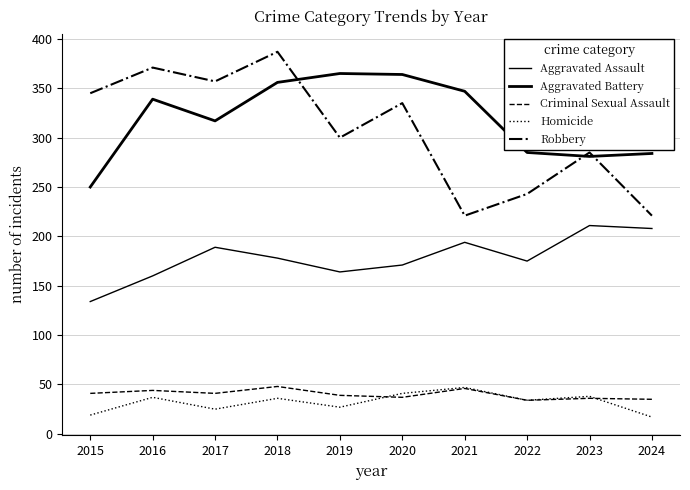

Is this an area chart (filled region under the line)?

No